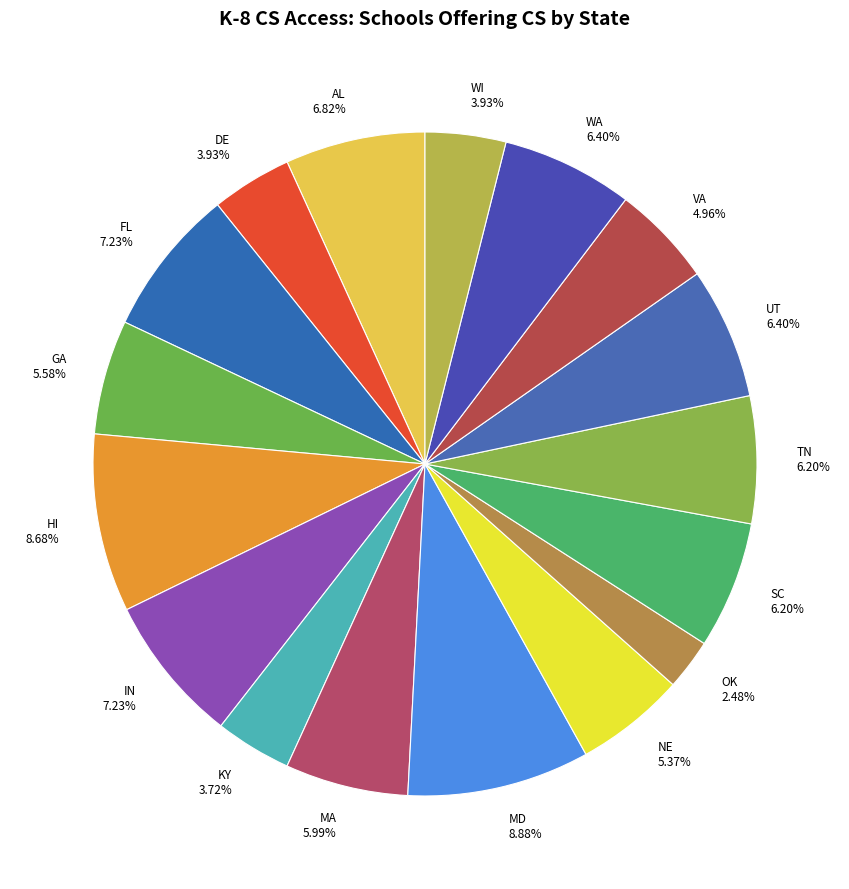

How many slices are in this pie chart?

17